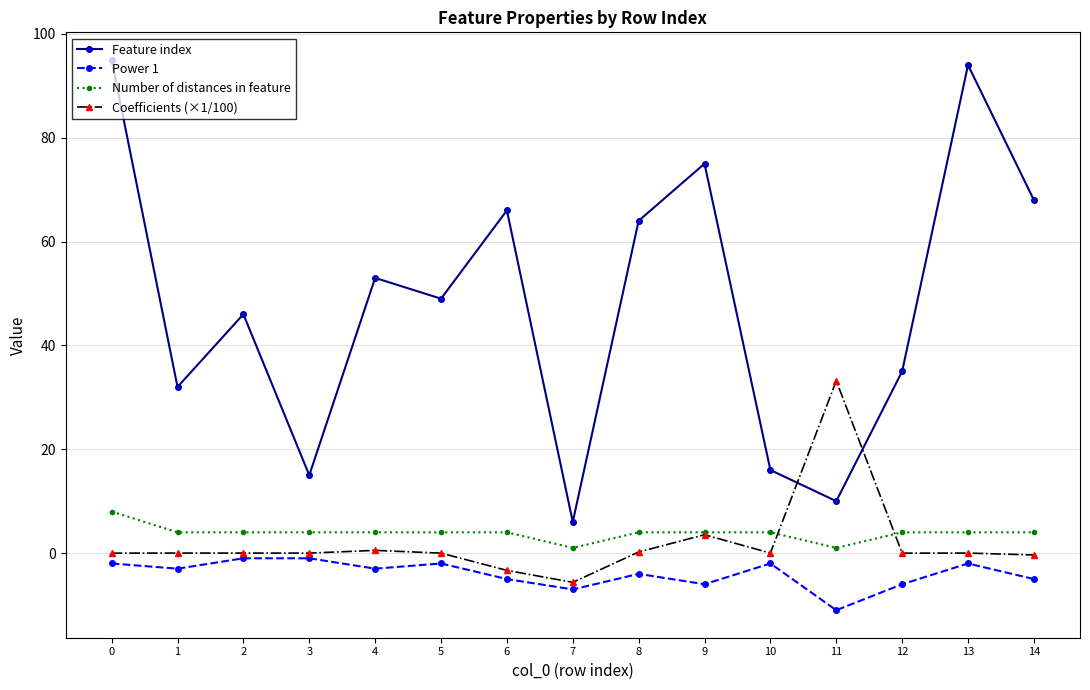

Which series changed the most between 10 and 12?

Feature index